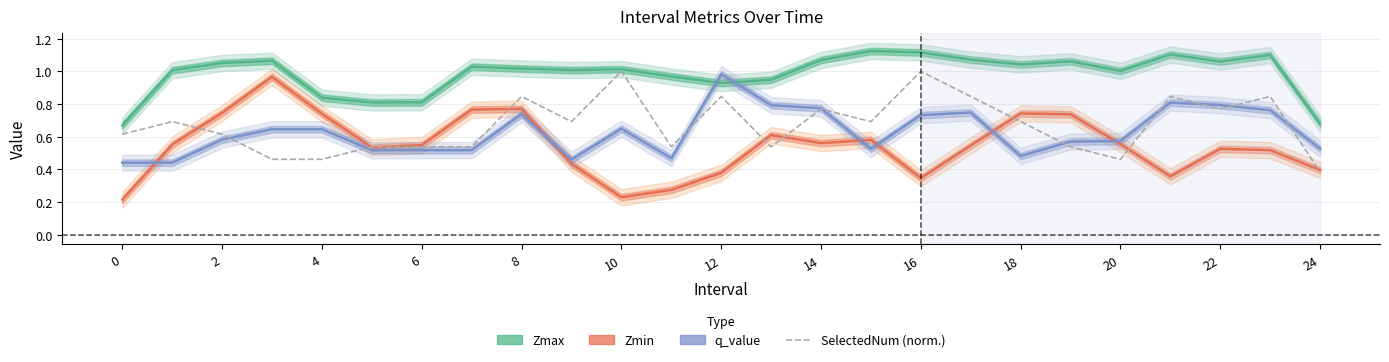

How many interior local peaks (higher than both neighbors) does the data have?

8